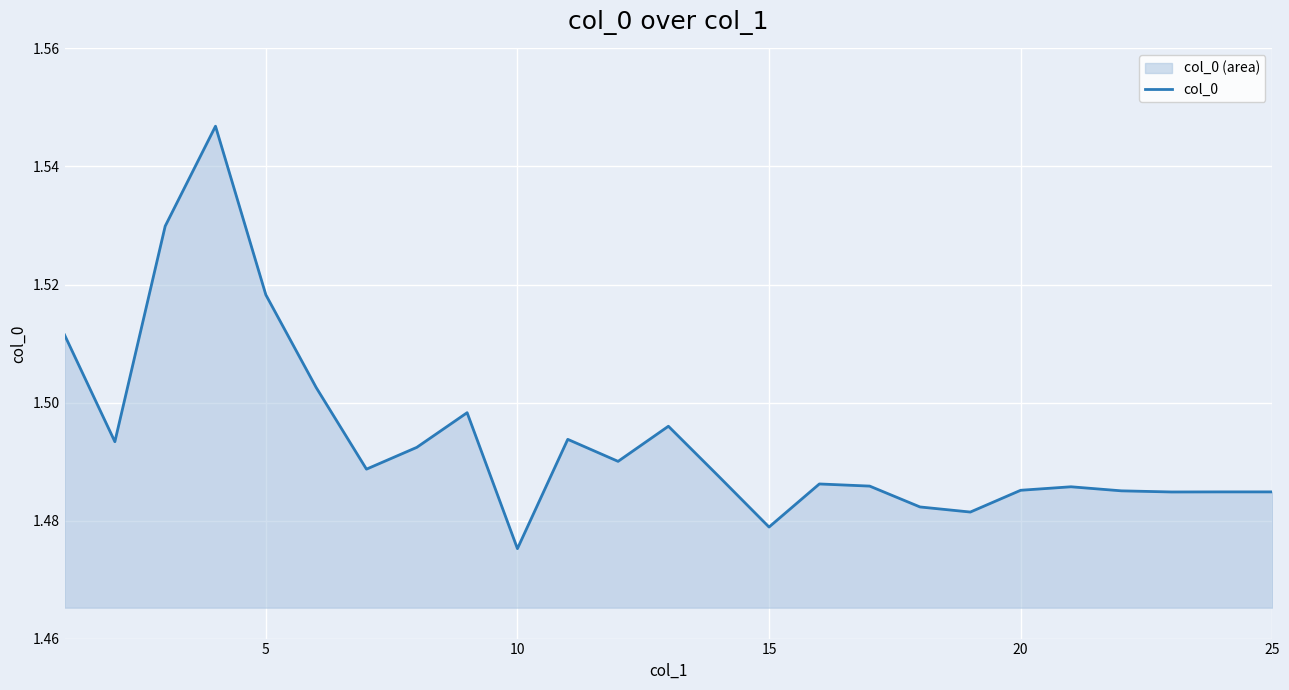

How many distinct data groups are displayed?

1